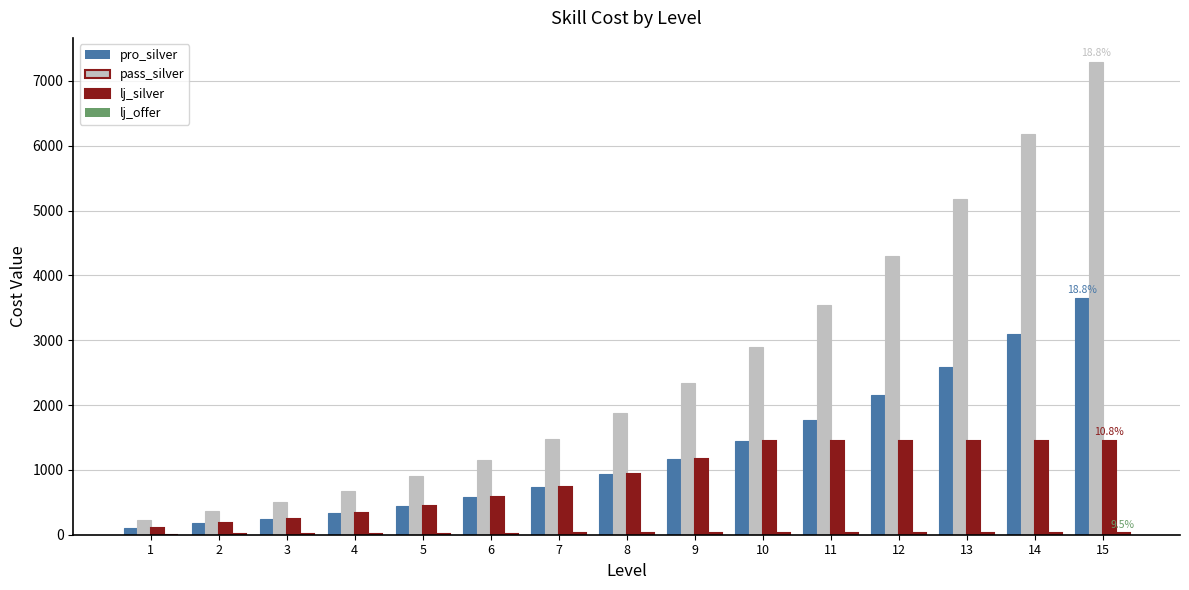

What is the average value of the pass_silver series?

2595